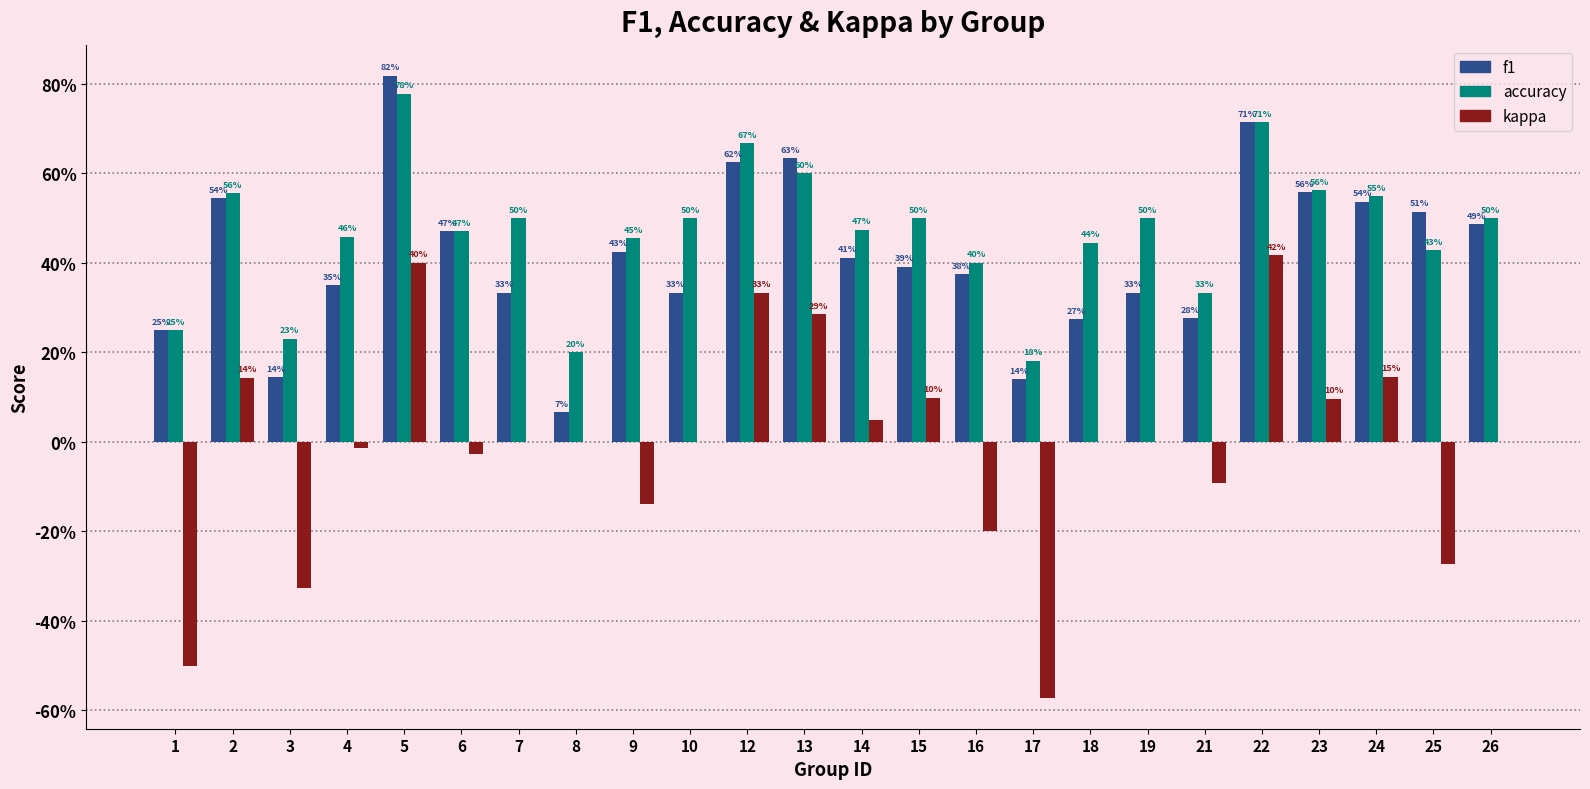

Is the value of accuracy at 19 greater than the value of kappa at 26?

Yes